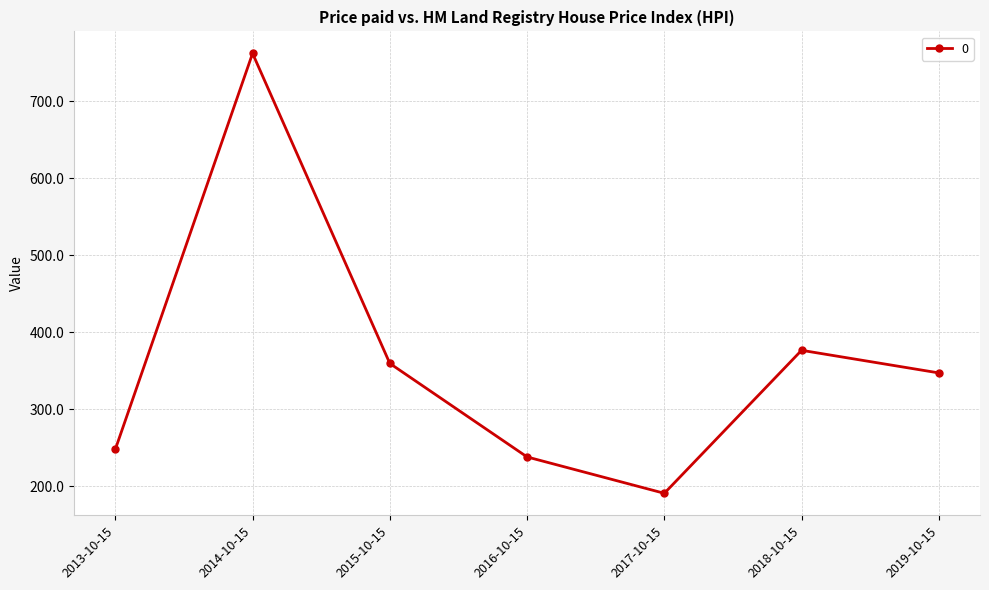

The chart shows a value of 247.7 at 2013-10-15. True or false?

True